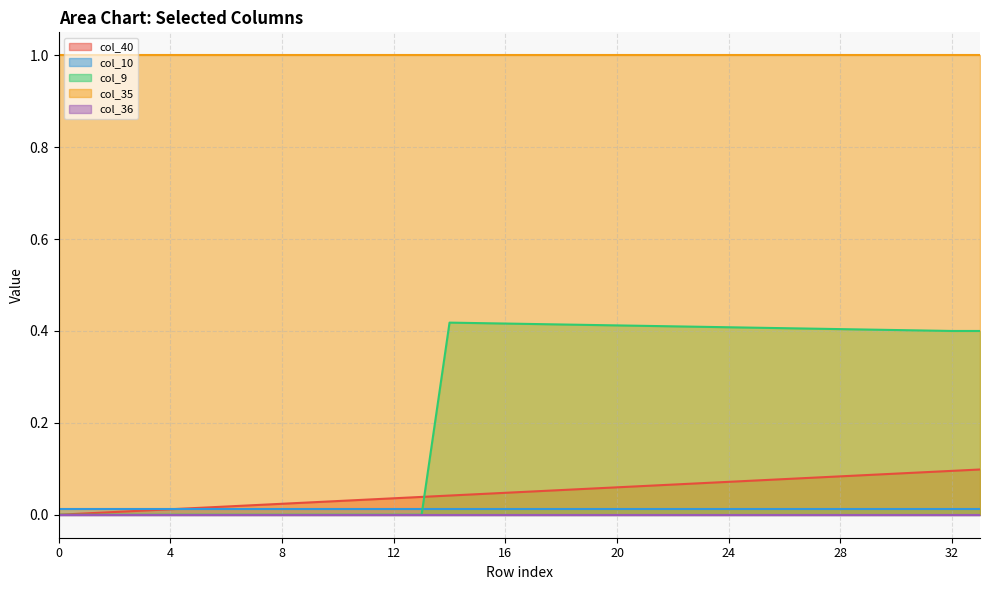

Does the chart display data point markers on the line(s)?

No